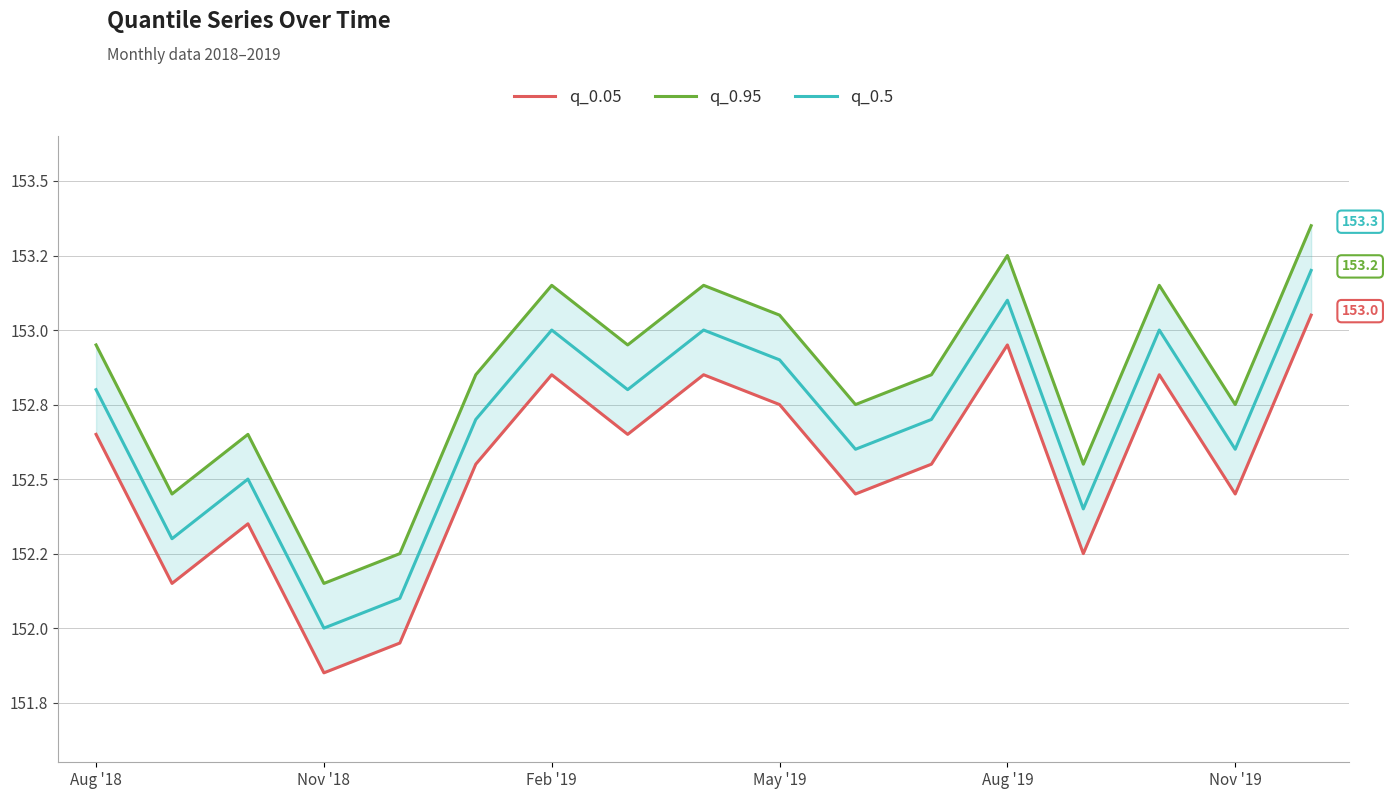

What position from the left is 16?

17